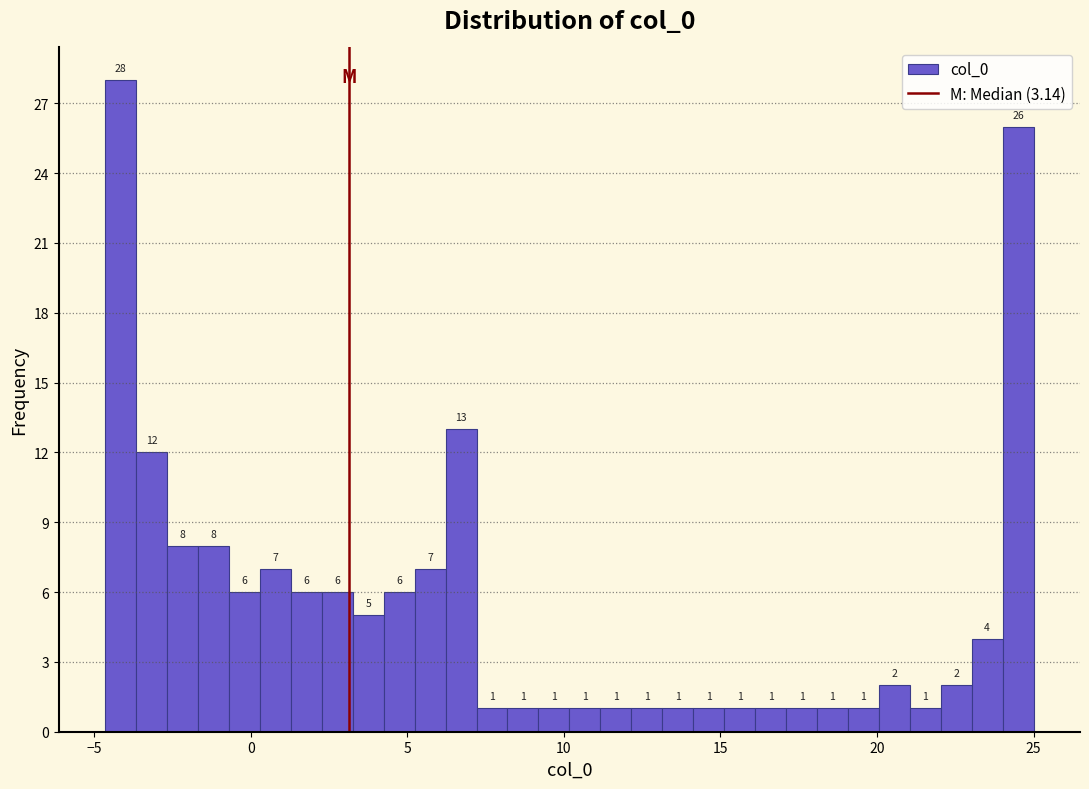

Read against the x-axis, roughly where is the centre of the tallest bar?

-4.0